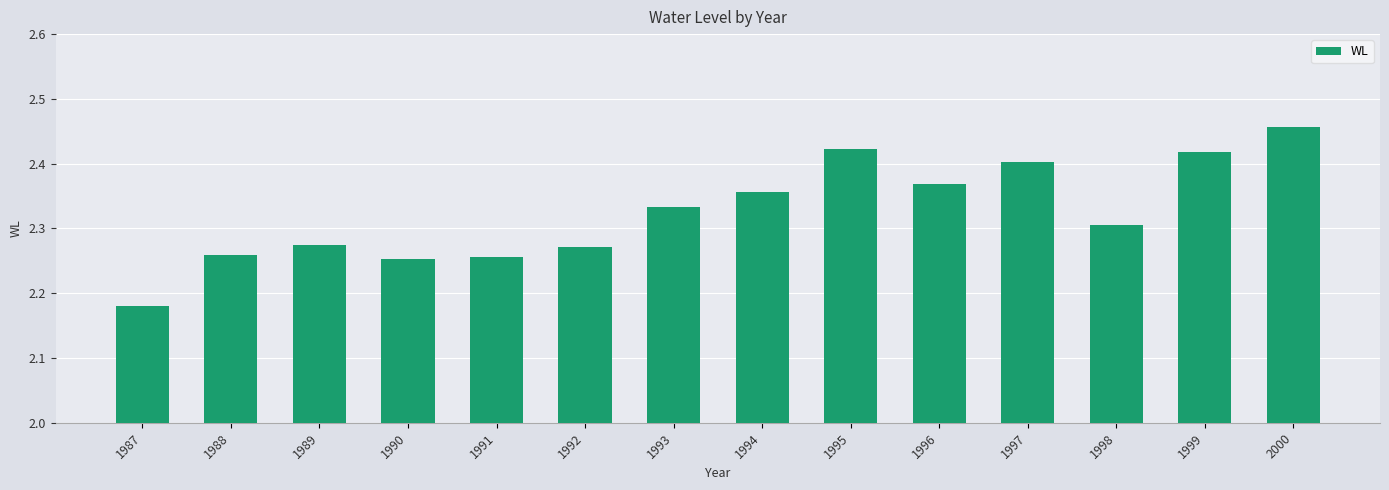

What is the difference between the maximum and minimum values?

0.3